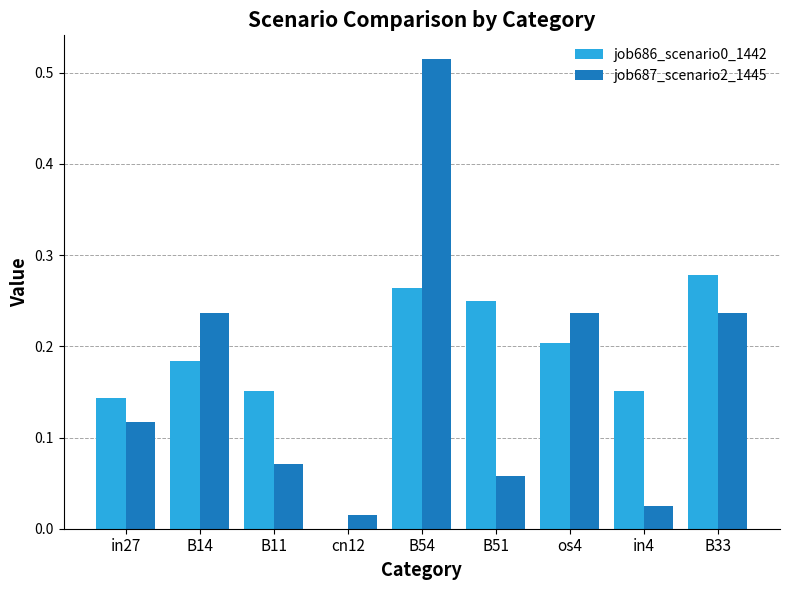

At which label does job686_scenario0_1442 reach its peak?

B33